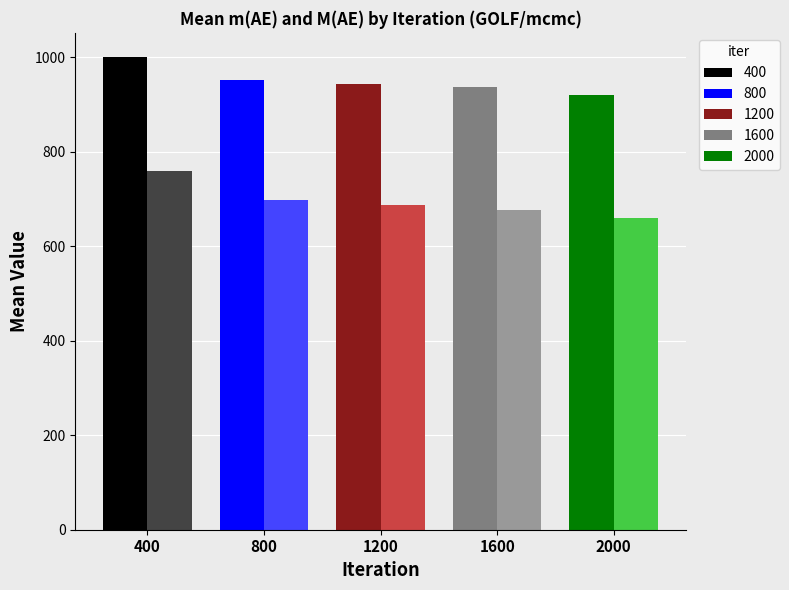

What is the label of the 24th bar from the right?

800